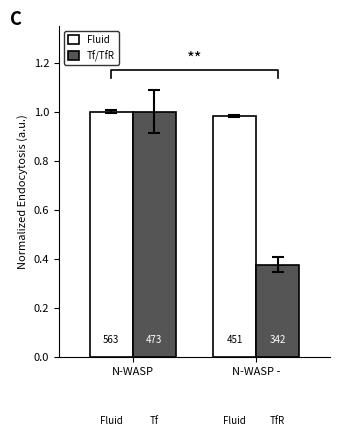

What position from the right is N-WASP -?

1